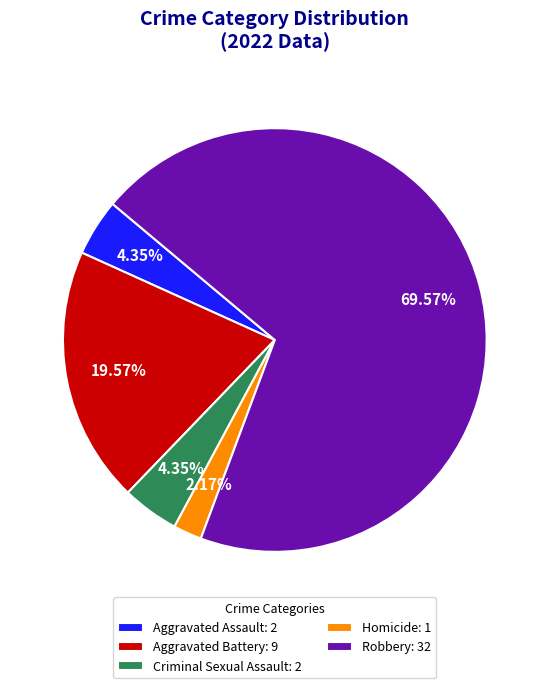

To the nearest percent, what is the combined percentage of Aggravated Assault and Homicide?

7%